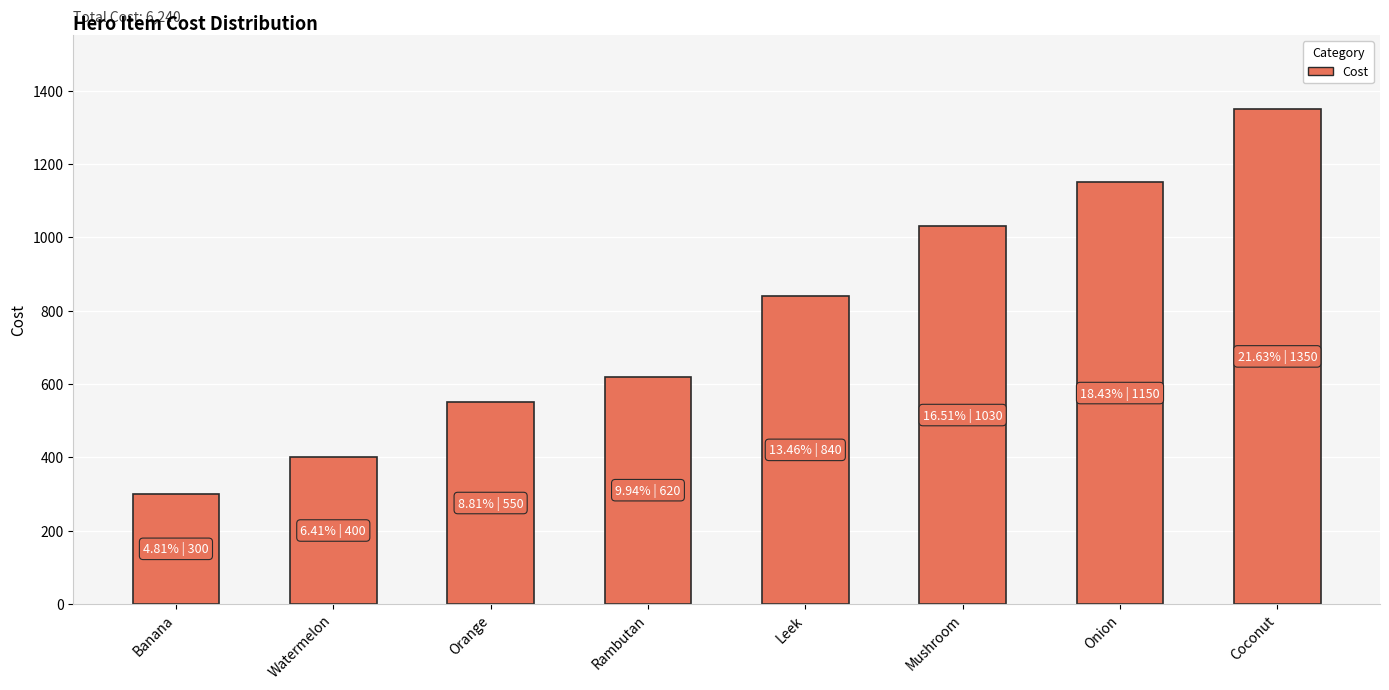

True or false: the data shows 506 at Banana.

False